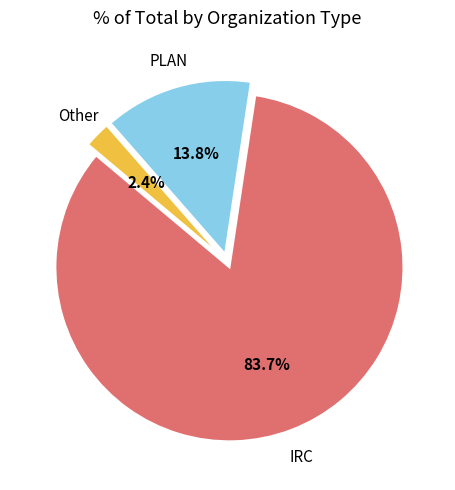

How many segments does this pie chart have?

3